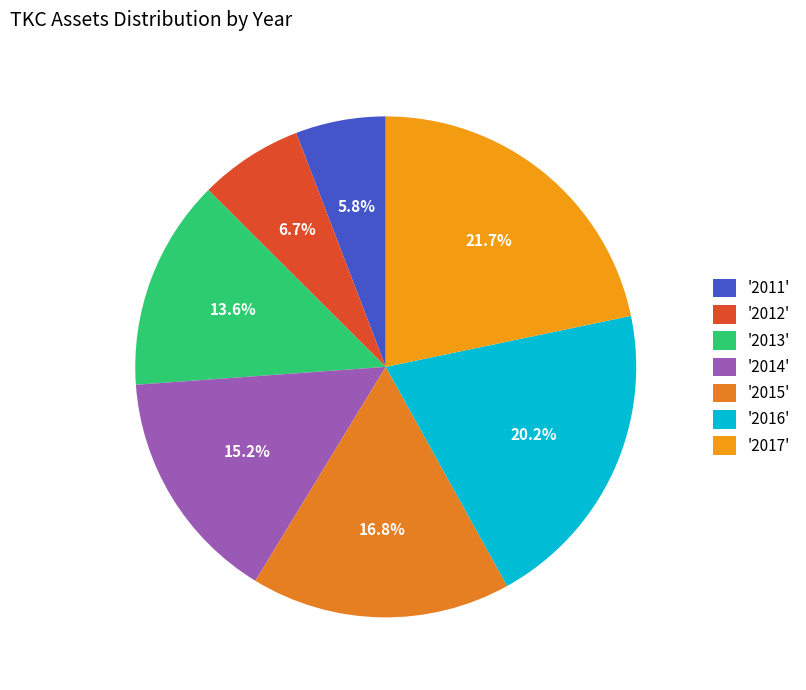

Which category has the smallest portion of the pie?

'2011'